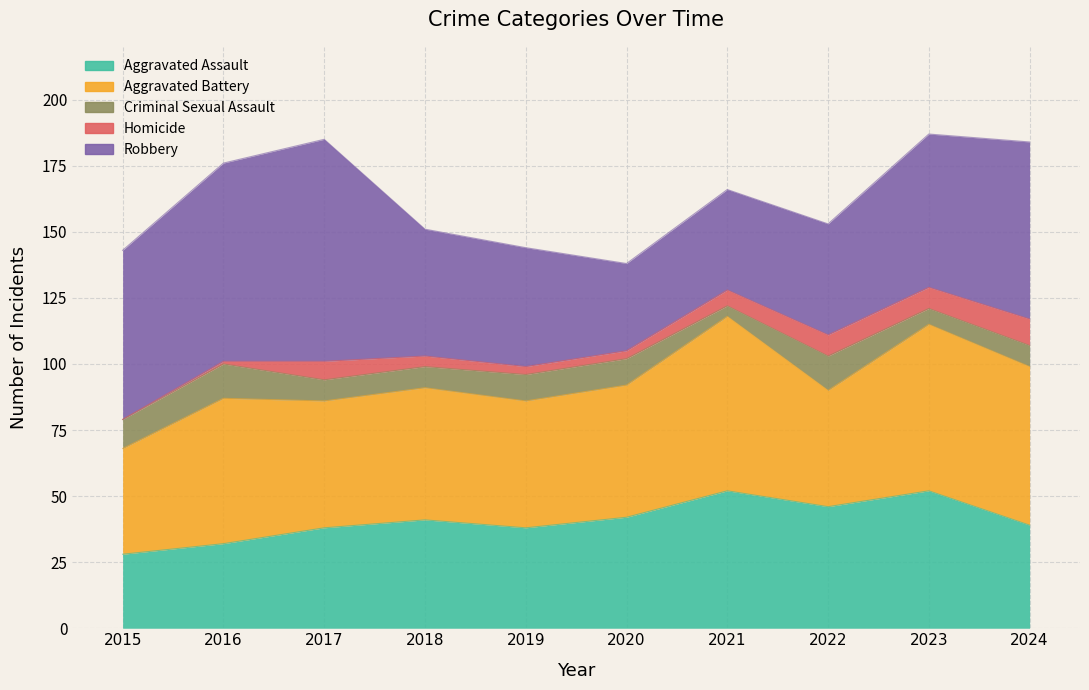

What is the sum of all Homicide values?

50